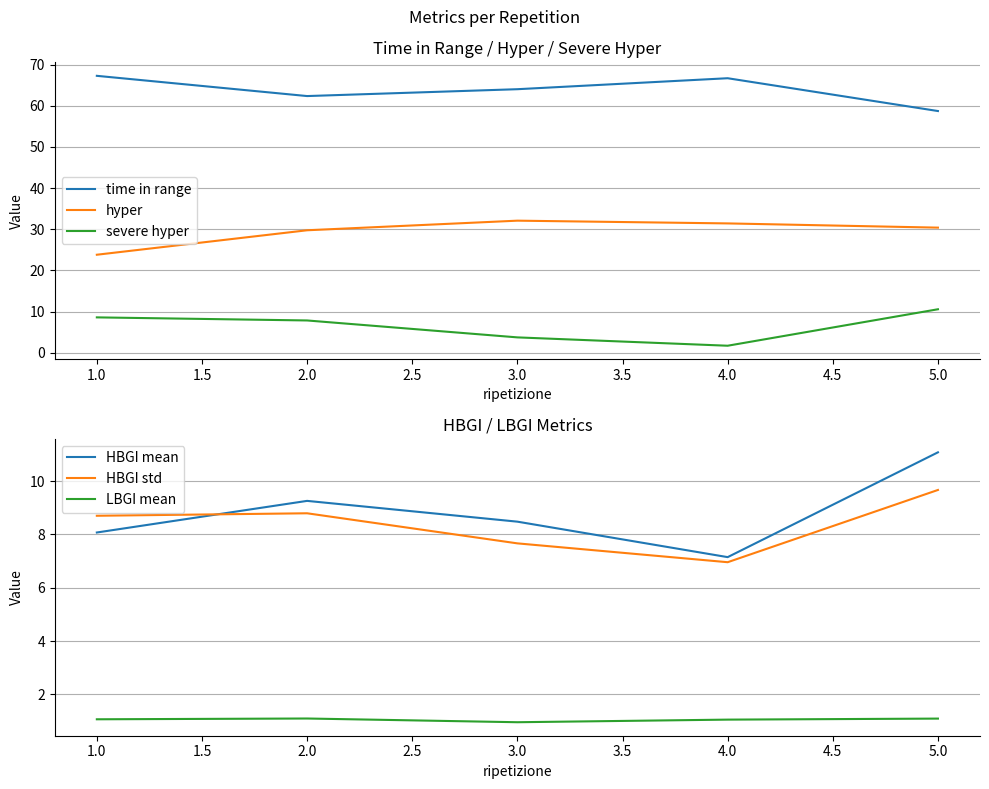

What is the average value of the HBGI std series?

8.4